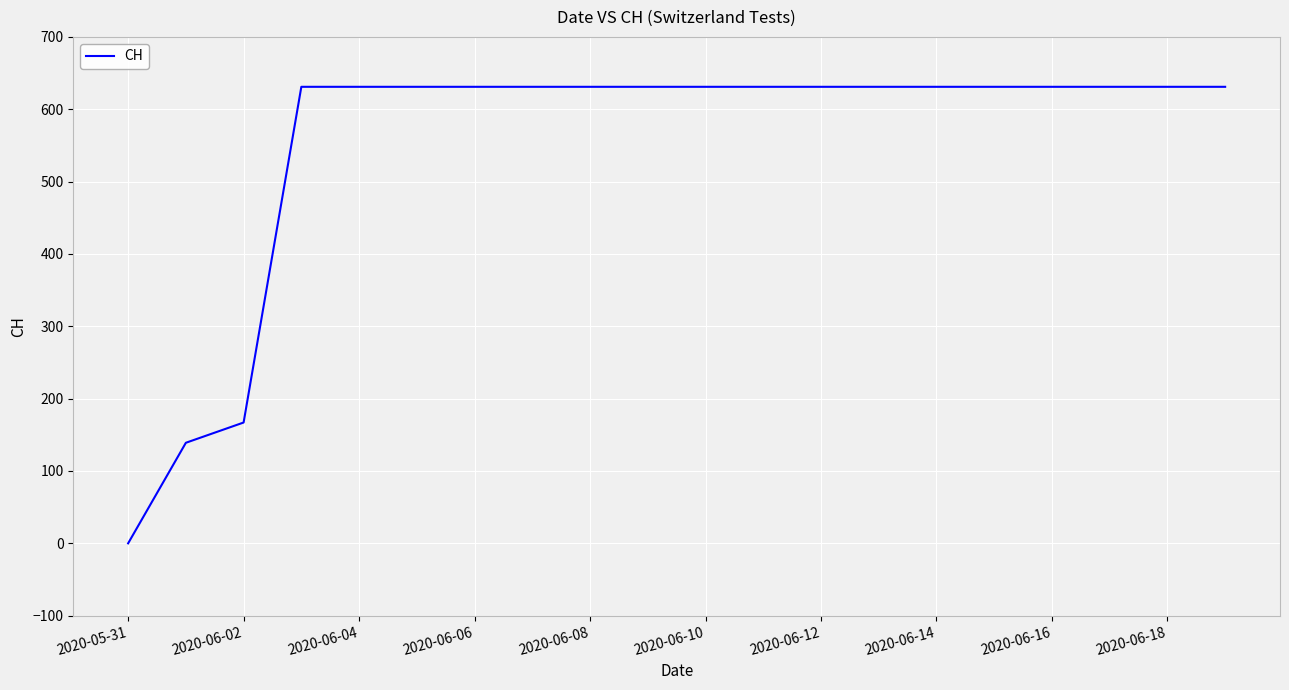

What is the difference between the maximum and minimum values?

631